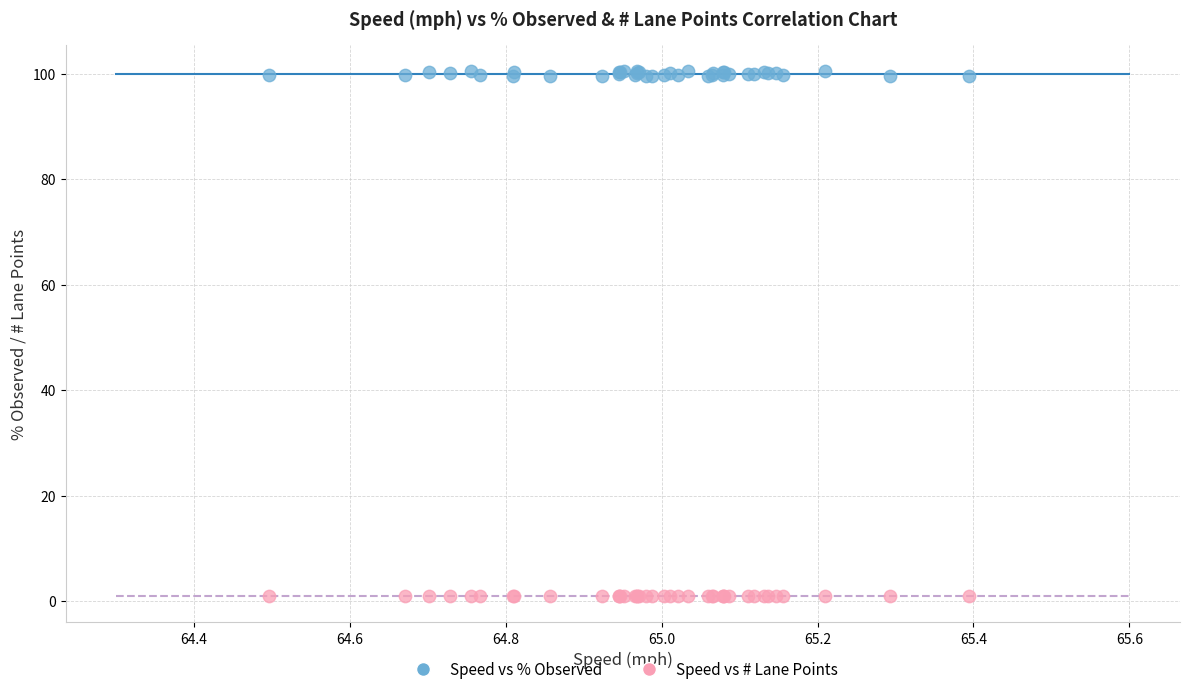

Which series contains the lowest Y value?

Speed vs # Lane Points